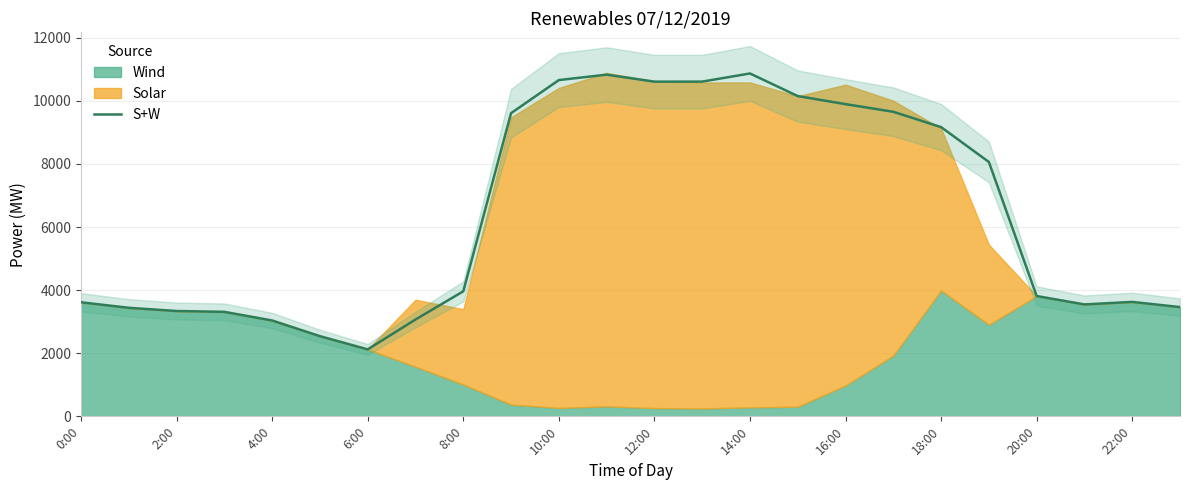

The value of S+W at 16:00 is 15316. True or false?

False